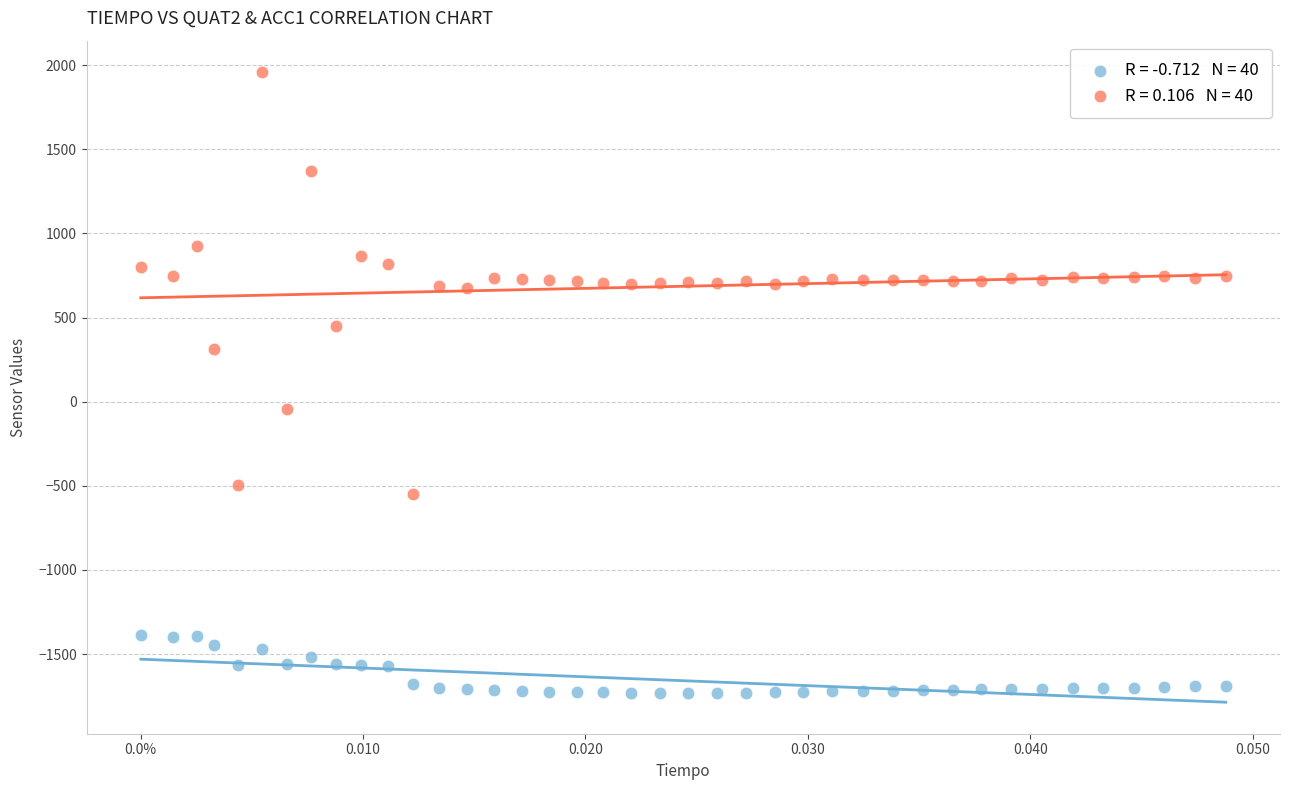

Across all data points, what is the range of Y values (max minus min)?

3688